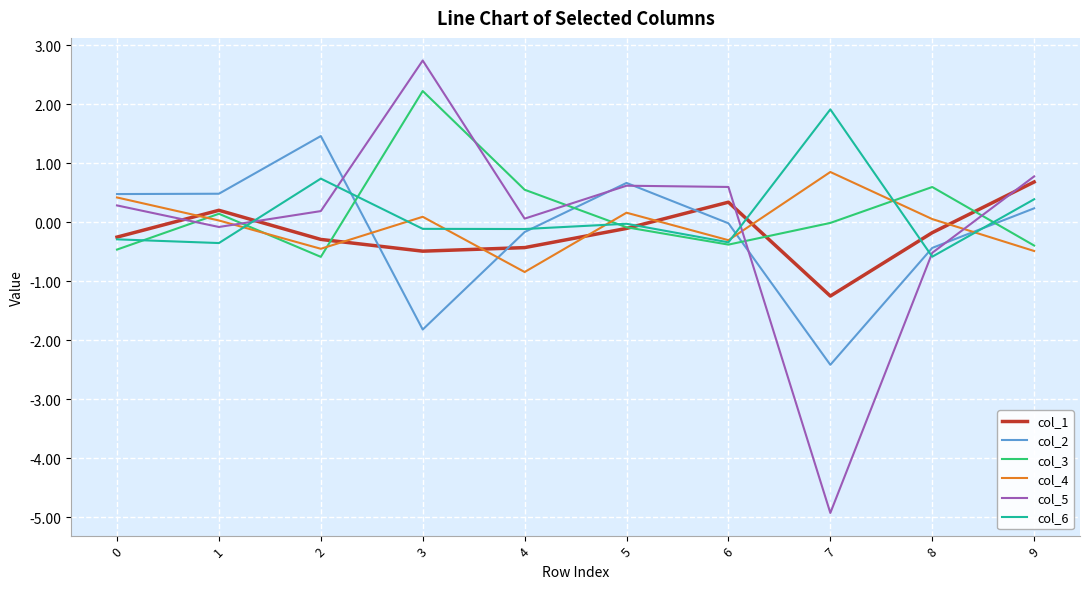

List the series in order of their peak value, lowest first.

col_1, col_4, col_2, col_6, col_3, col_5